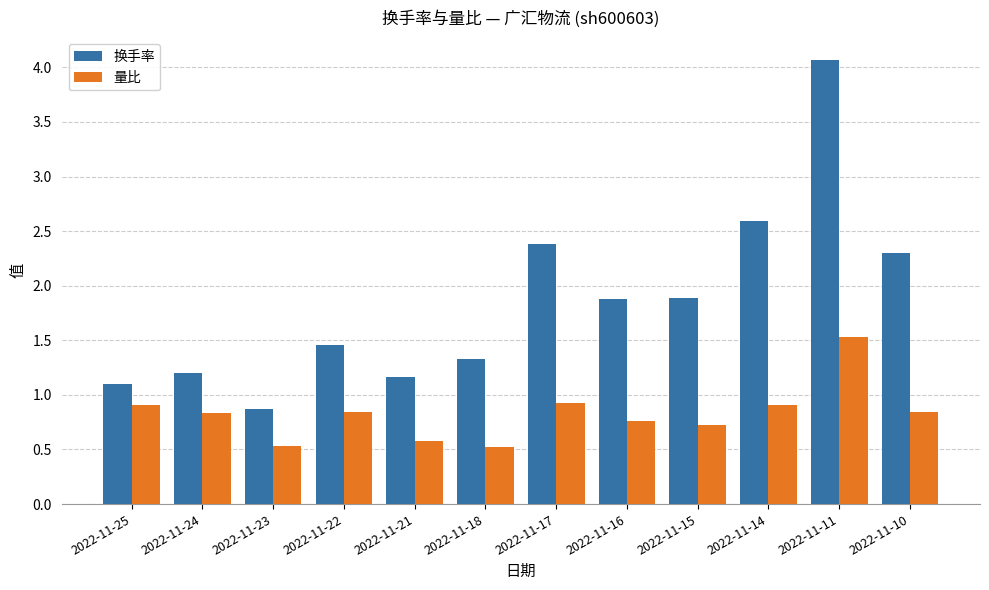

What is the difference between the highest and lowest values at 2022-11-22?

0.6